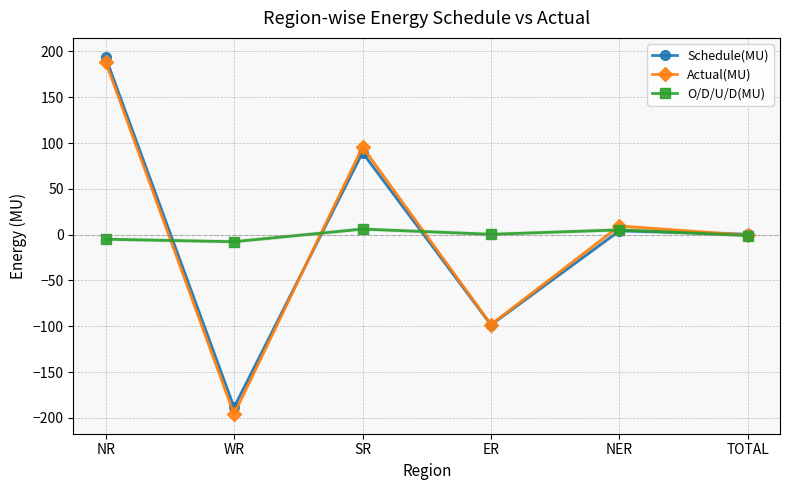

In Schedule(MU), how many points are higher than both neighbors (excluding endpoints)?

2